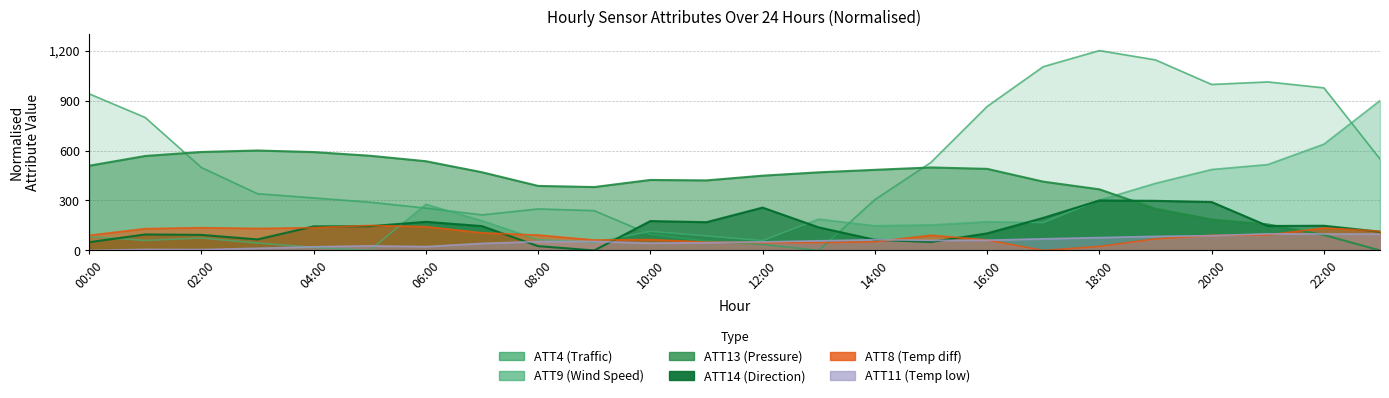

List the series in order of their peak value, highest first.

ATT4, ATT9, ATT13, ATT14, ATT8, ATT11